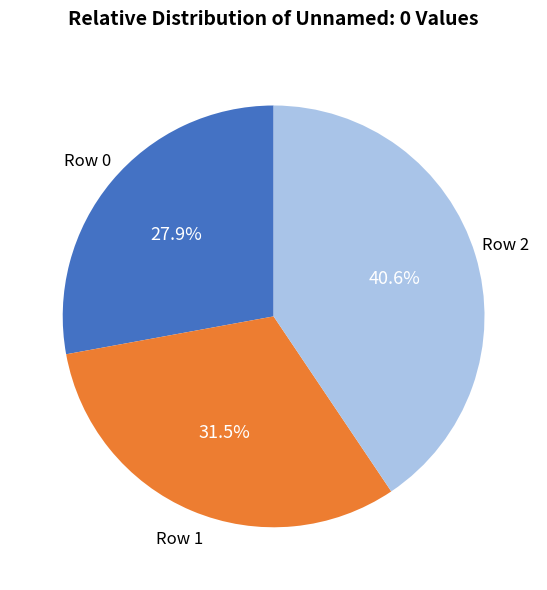

Does any single category account for the majority?

No